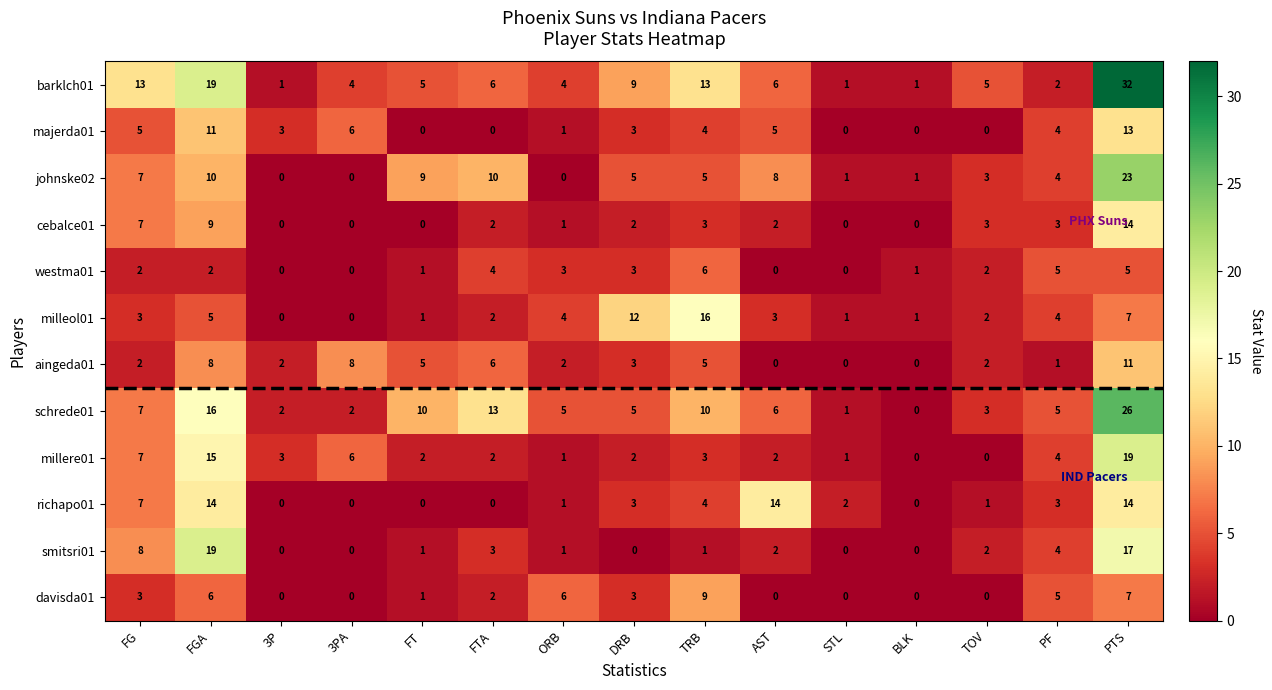

Is it true that richapo01 equals 1 at TOV?

True